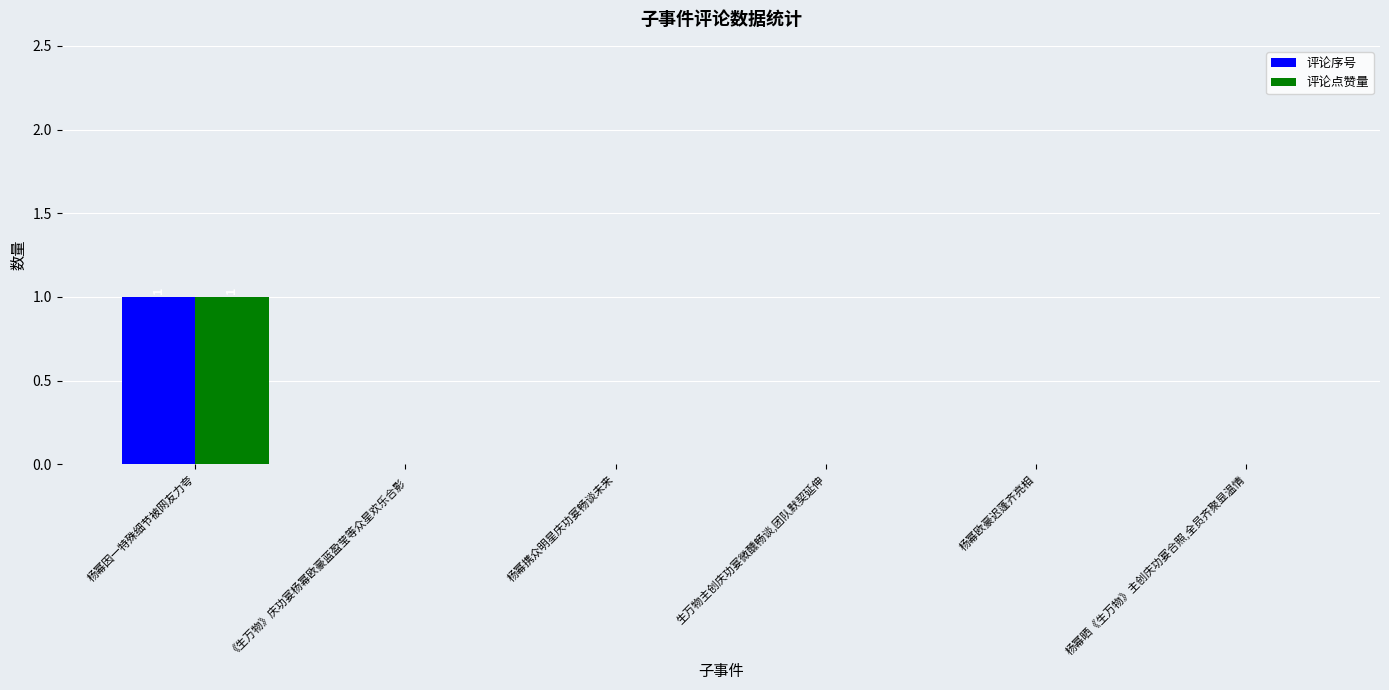

At which category is the sum across all series the highest?

杨幂因一特殊细节被网友力夸